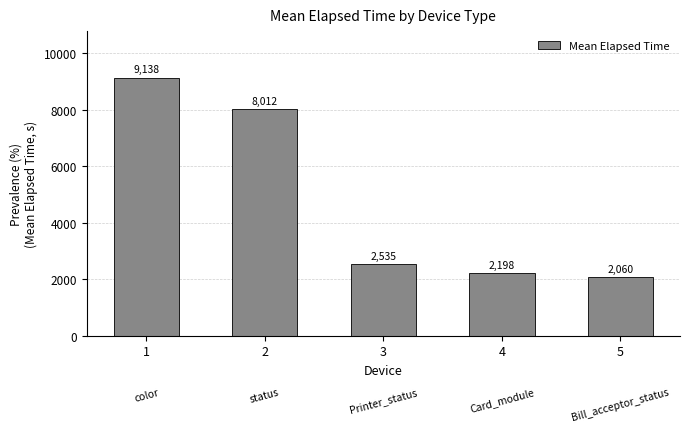

Rank the categories by value from lowest to highest.

5, 4, 3, 2, 1